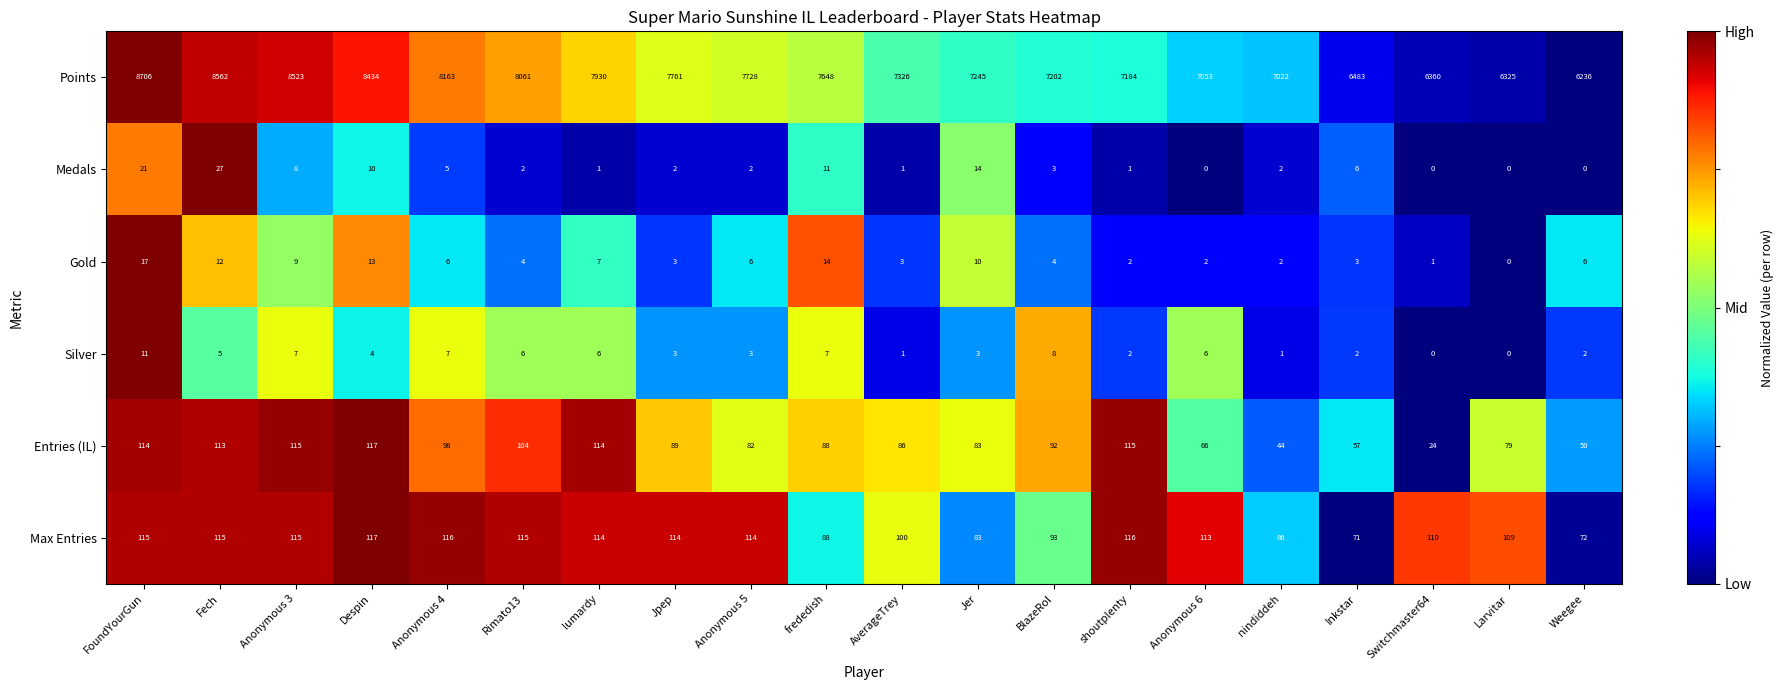

At which label does Medals first exceed 2?

FoundYourGun